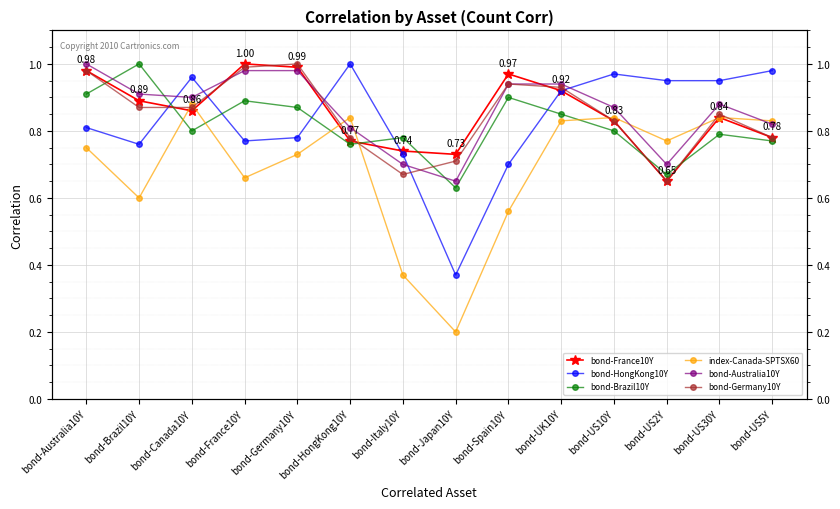

What is the maximum value for bond-Brazil10Y?

1.0